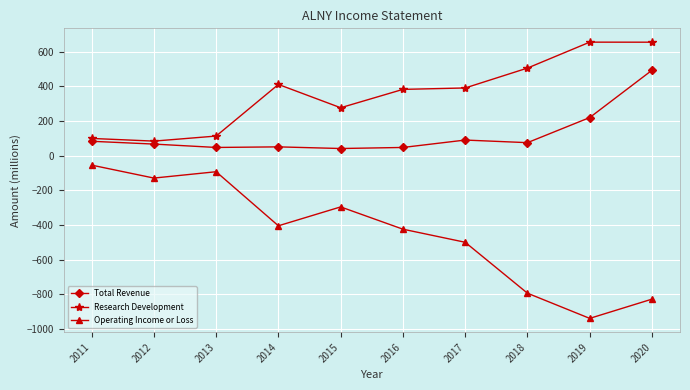

What is the sum of all Operating Income or Loss values?

-4464.8